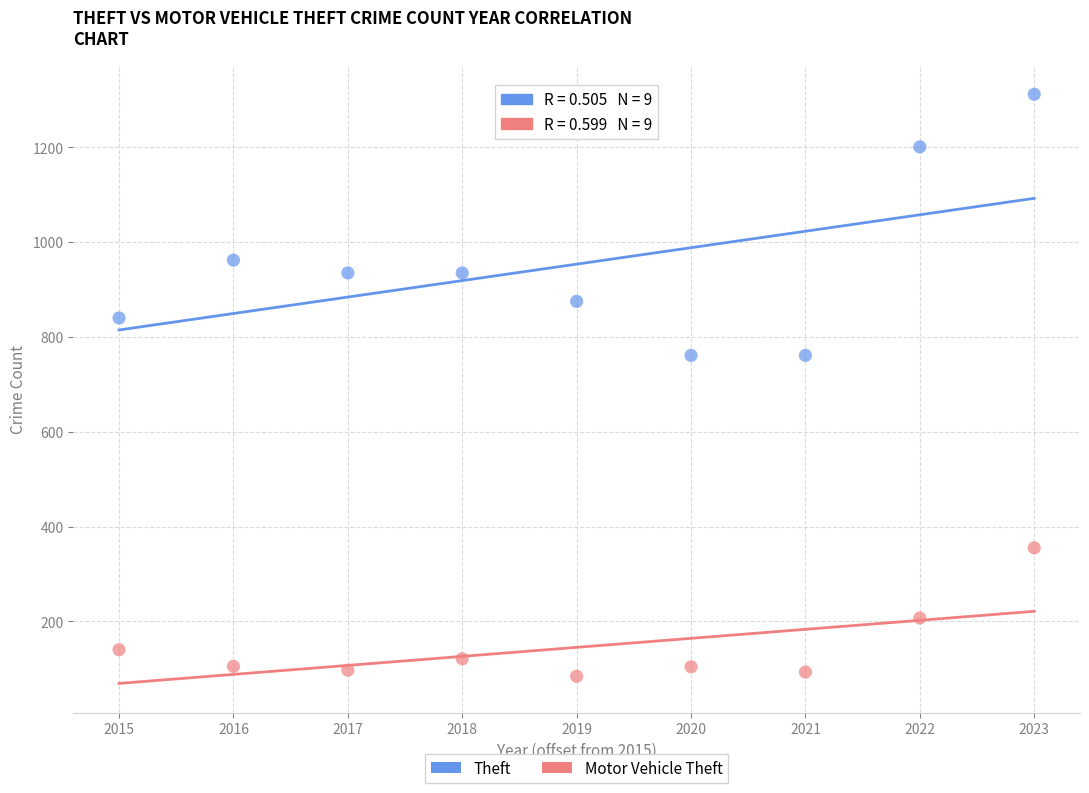

Which series has the largest Y range (max minus min)?

Theft